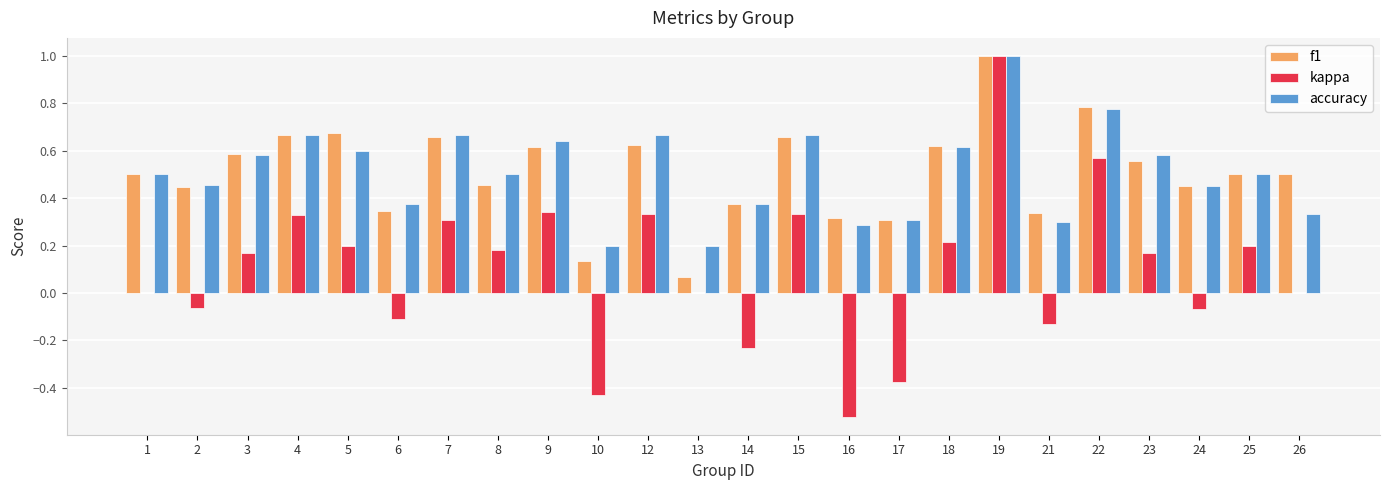

Are the bars horizontal?

No